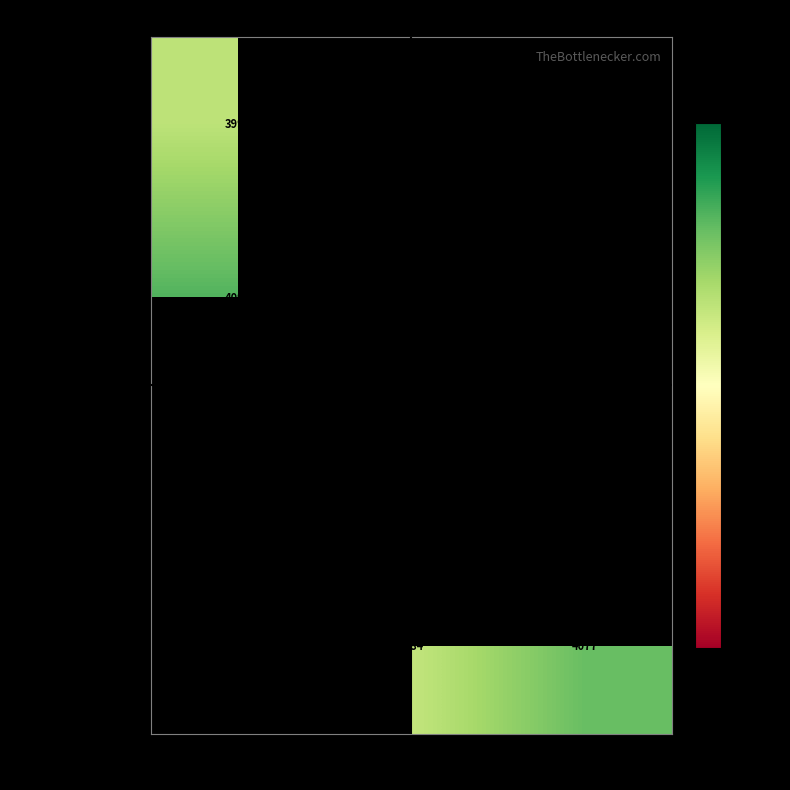

The switch ps switch cl series shows 3984.4 at IF2002.CFE. True or false?

True